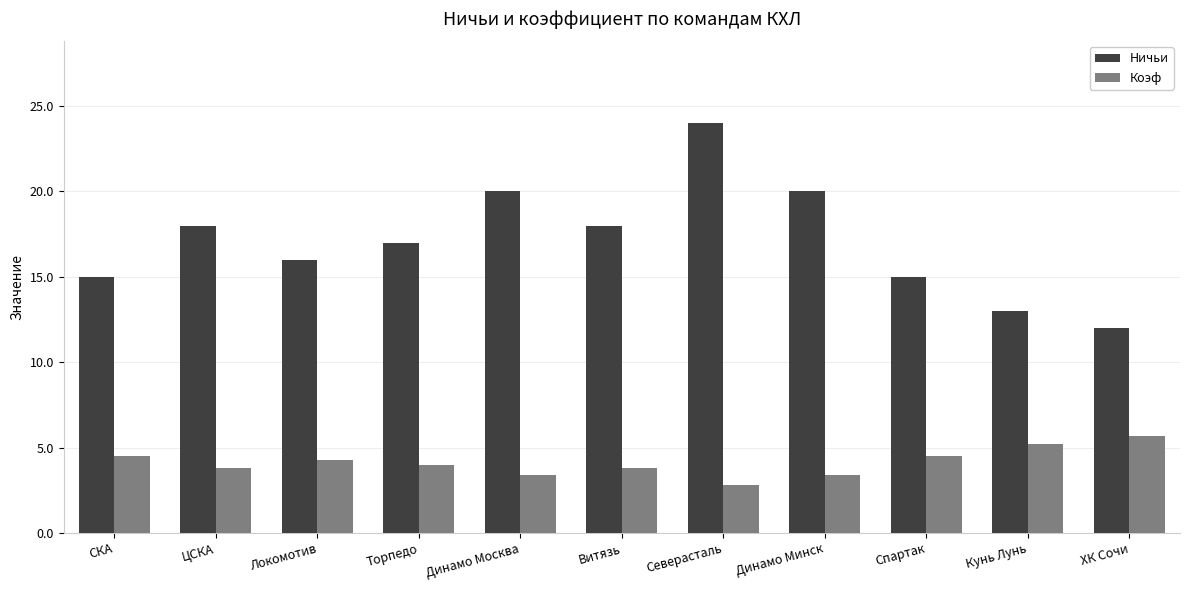

What is the label of the 10th bar from the left?

Кунь Лунь